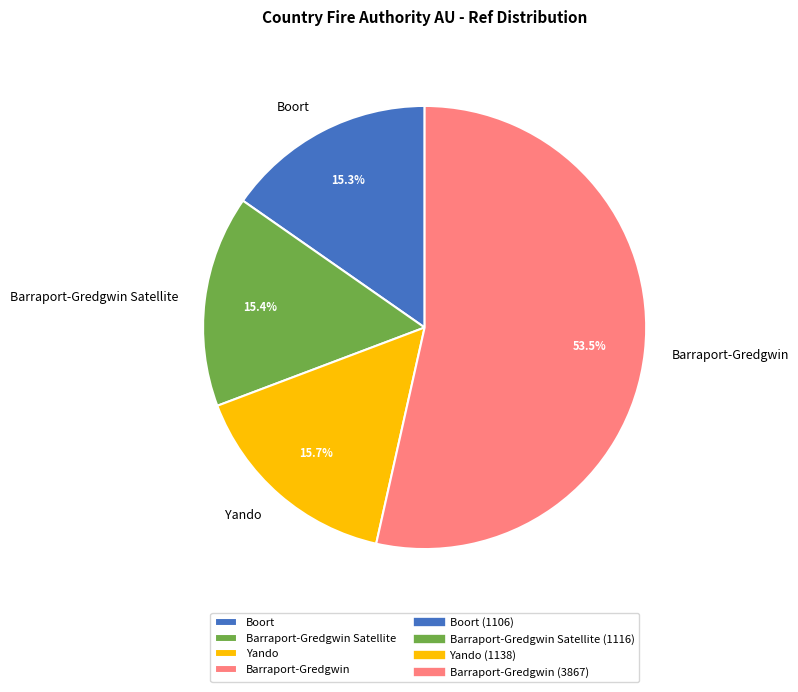

Is it true that Yando is 28% of the pie?

False